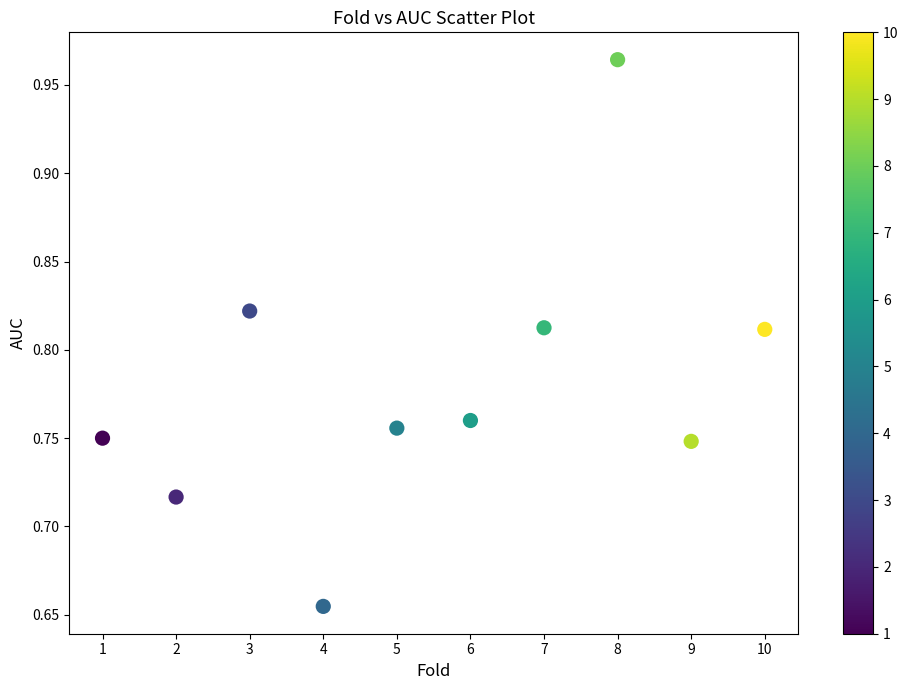

What is the range of X values (max minus min)?

9.0